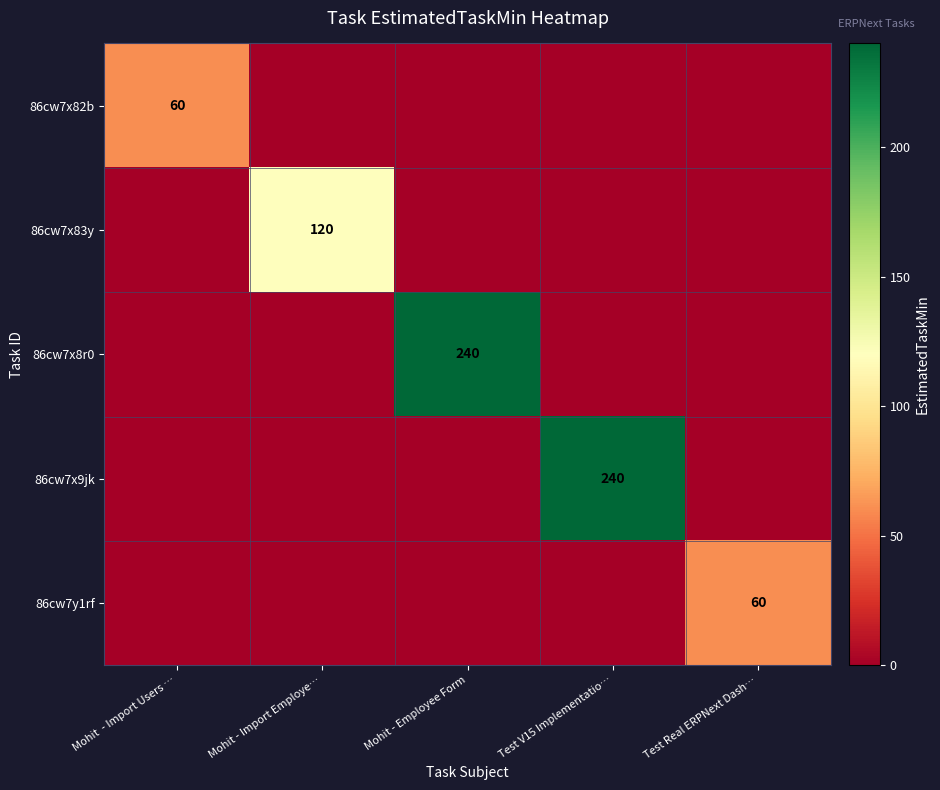

Is it true that 86cw7x82b equals 60 at Mohit  - Import Users …?

True